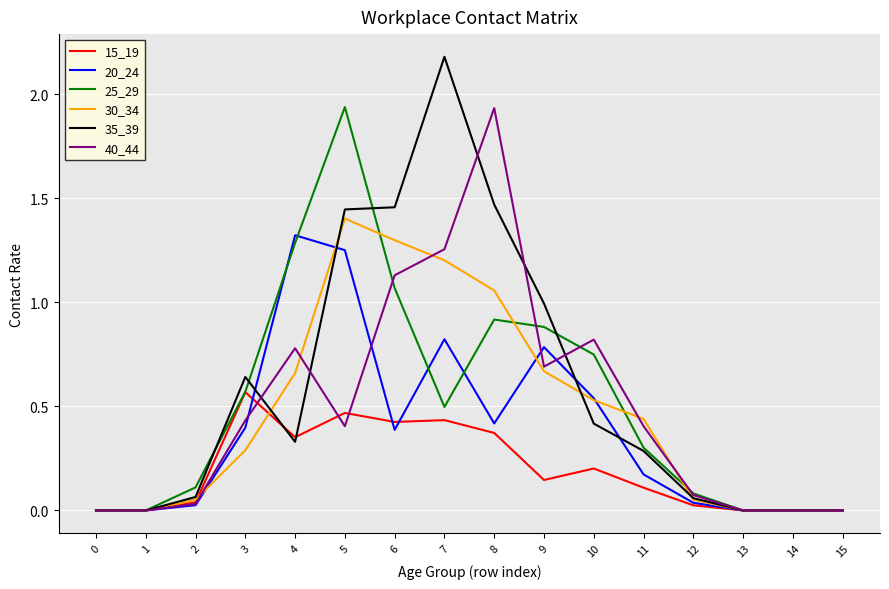

Where is the first local maximum for 40_44?

4